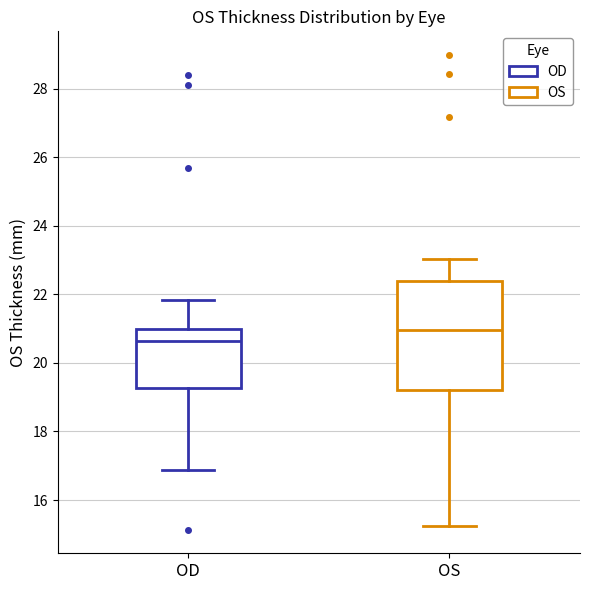

Where does the lower whisker of the box for OS end on the y-axis? The values are not printed on the chart, so give them approximately, as read against the axis.

15.2